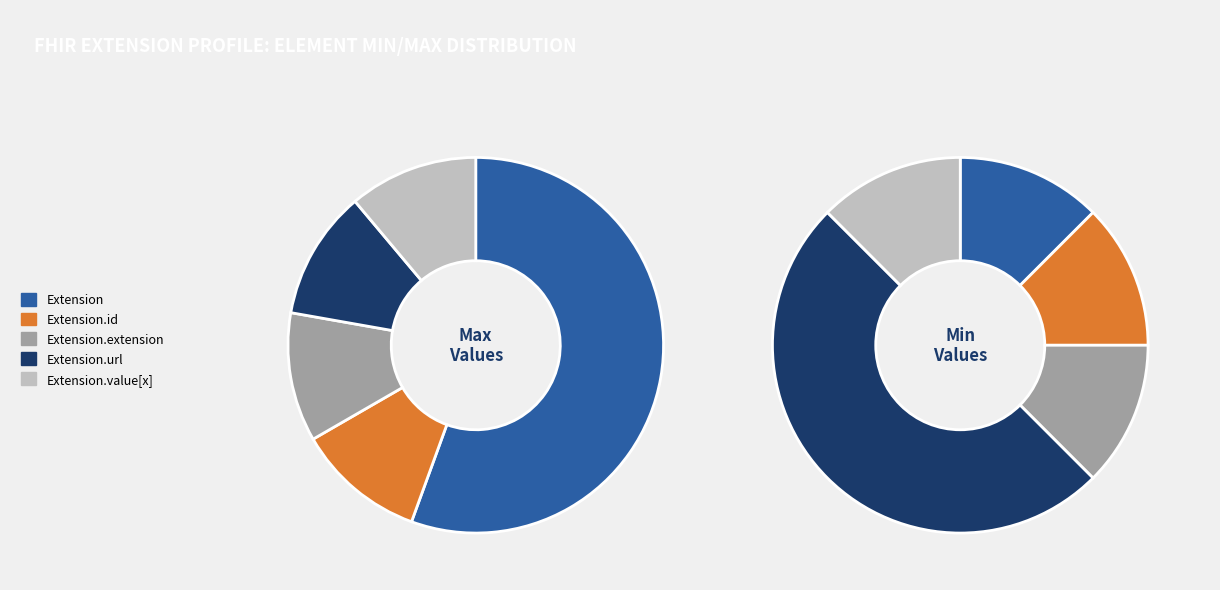

Is there a majority slice in this chart?

Yes